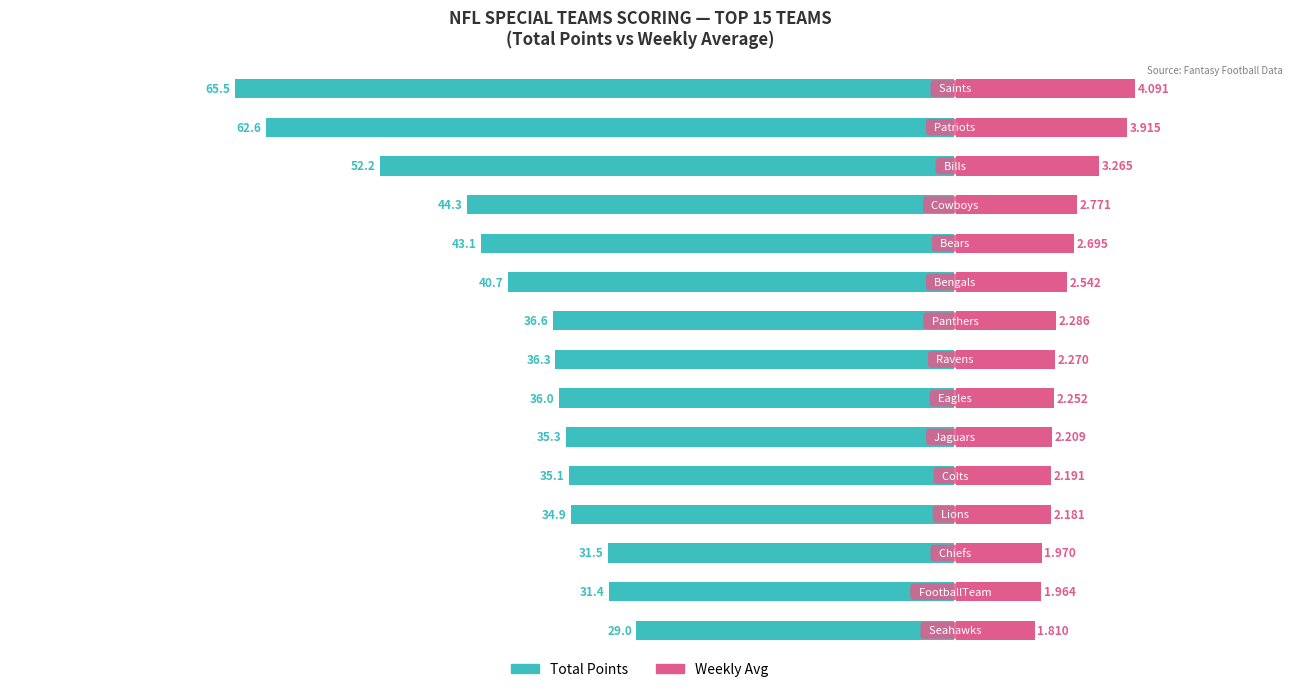

At how many categories does at least one series exceed -38?

15